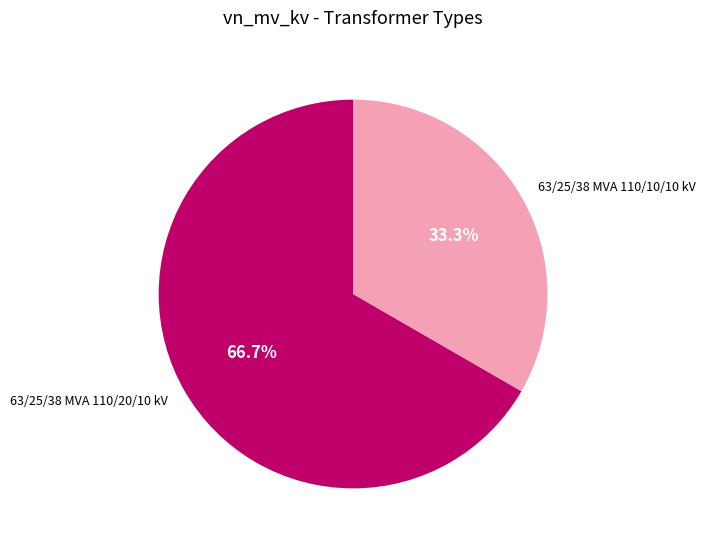

Count the number of slices in the pie.

2